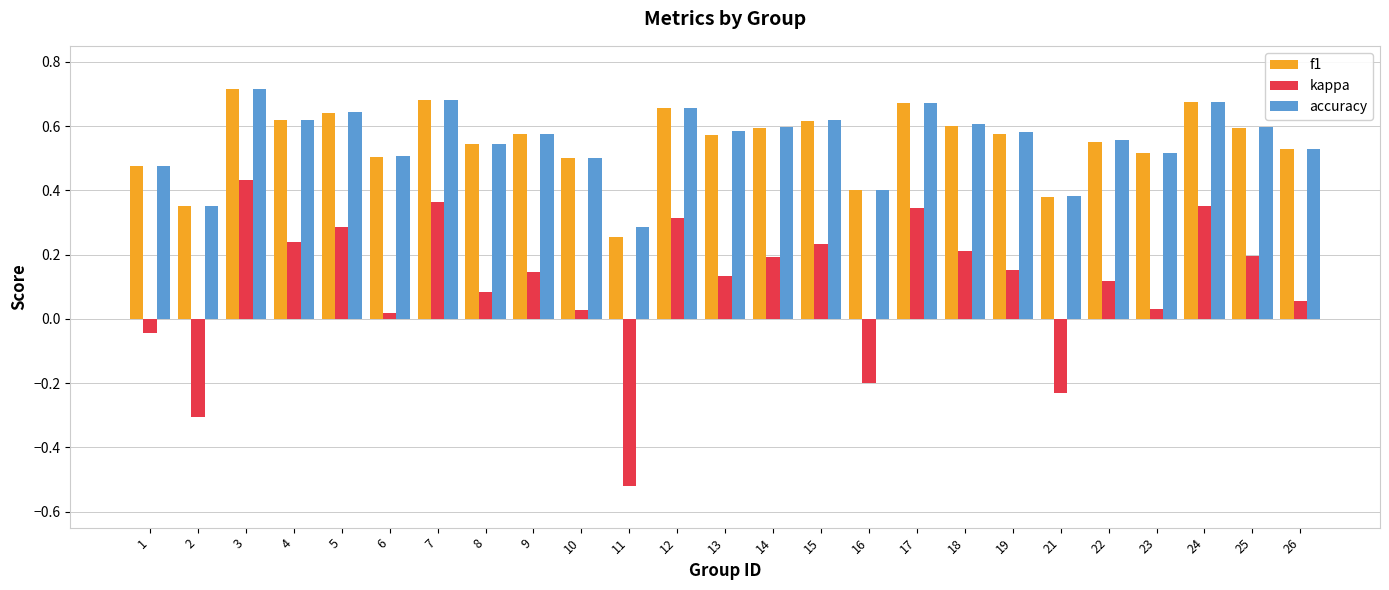

Is it true that f1 equals 0.8 at 13?

False